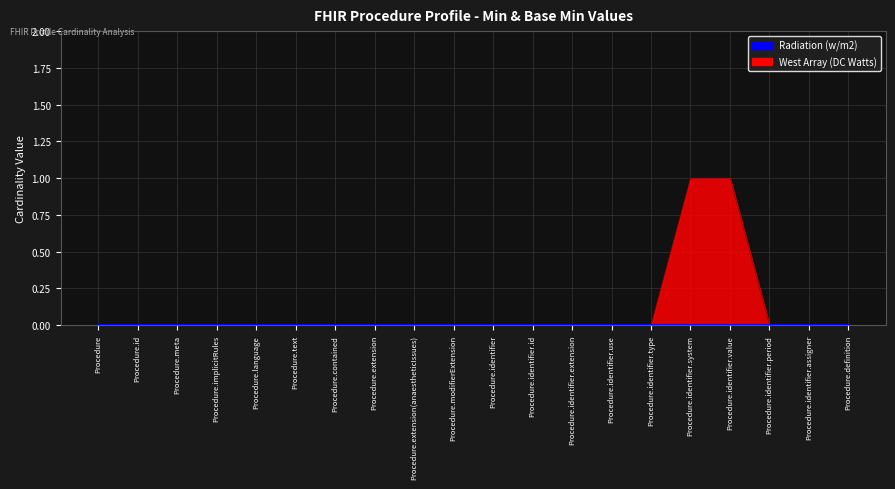

What is the difference between the maximum and minimum values?

1